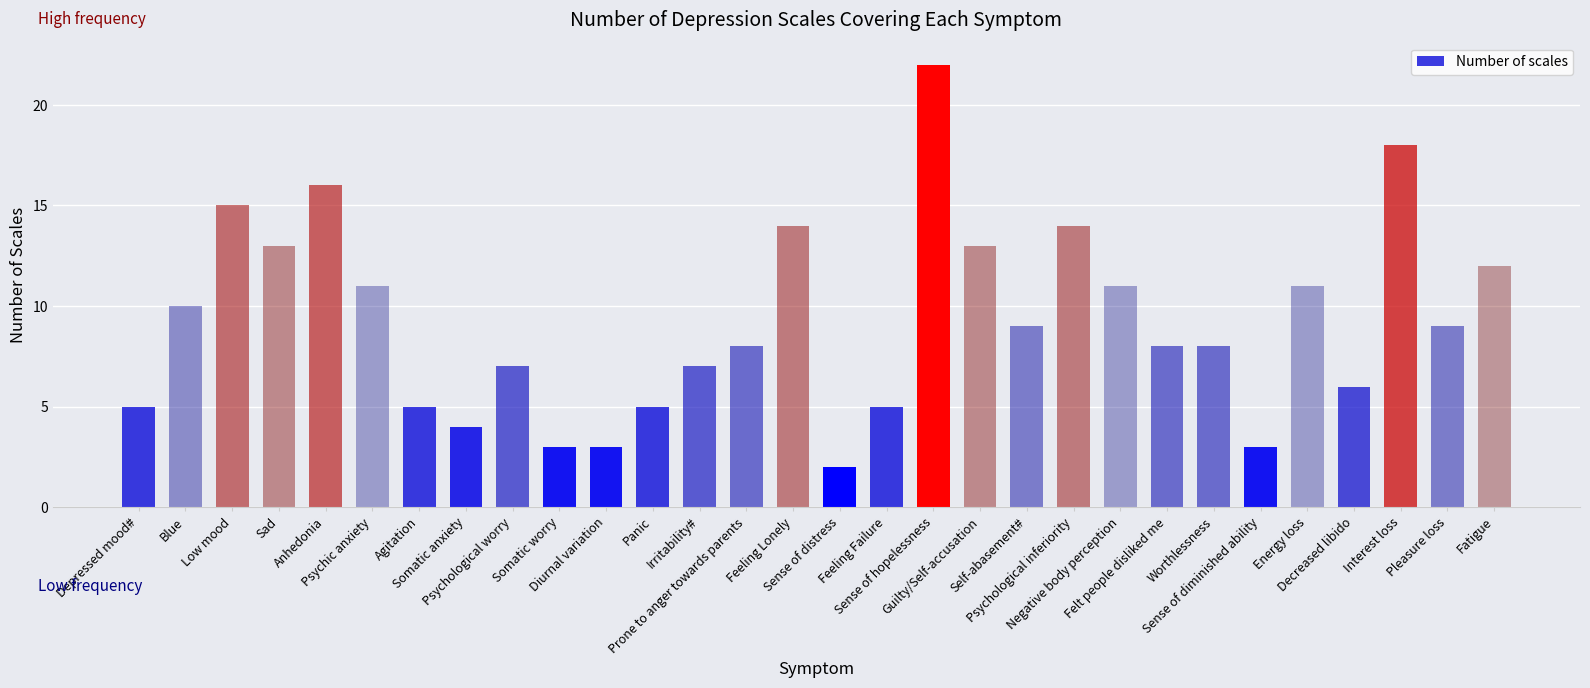

Reading left to right, extract all data points from this chart.

5	10	15	13	16	11	5	4	7	3	3	5	7	8	14	2	5	22	13	9	14	11	8	8	3	11	6	18	9	12